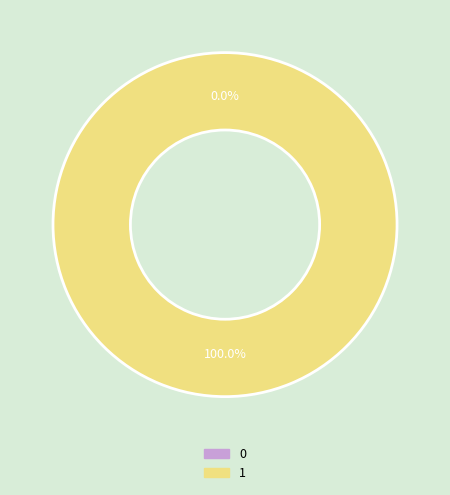

Combined, do 0 and 1 account for over 50%?

Yes